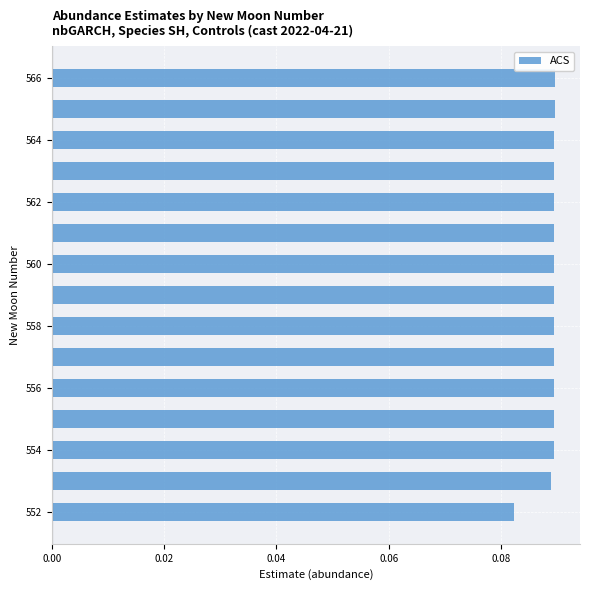

Count the values in the range 0 to 1.

15